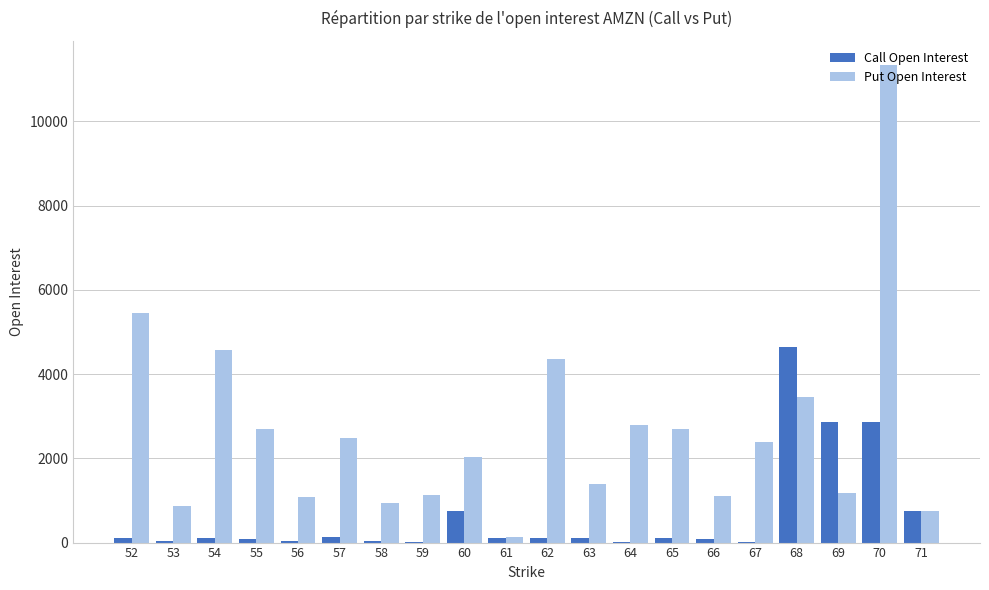

How many groups of bars are there?

20